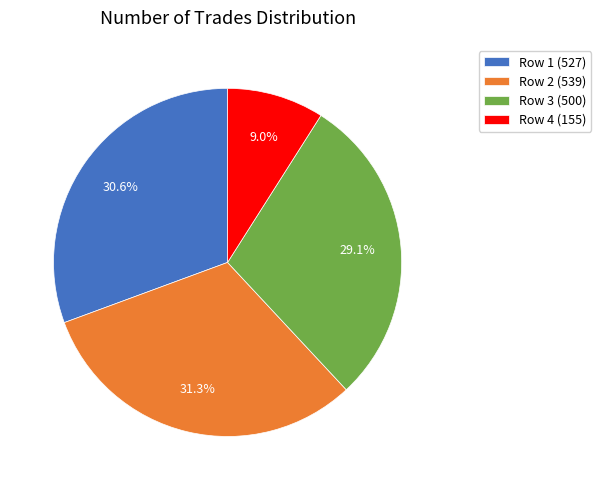

Do Row 1 (527) and Row 4 (155) together represent more than half of the pie?

No